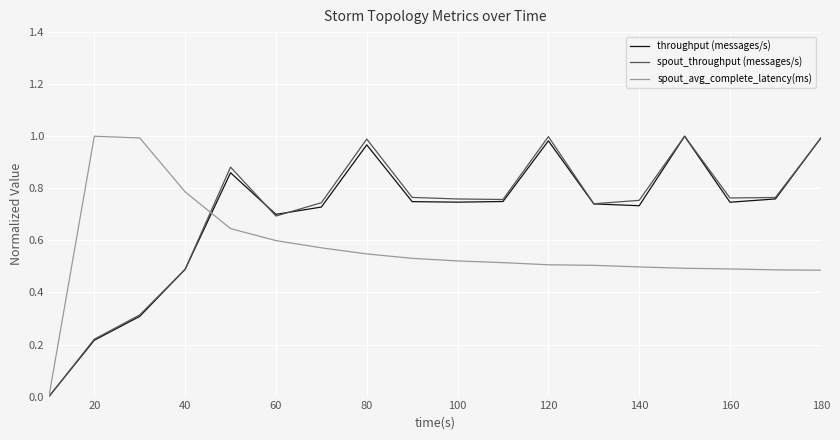

Does the chart display data point markers on the line(s)?

No